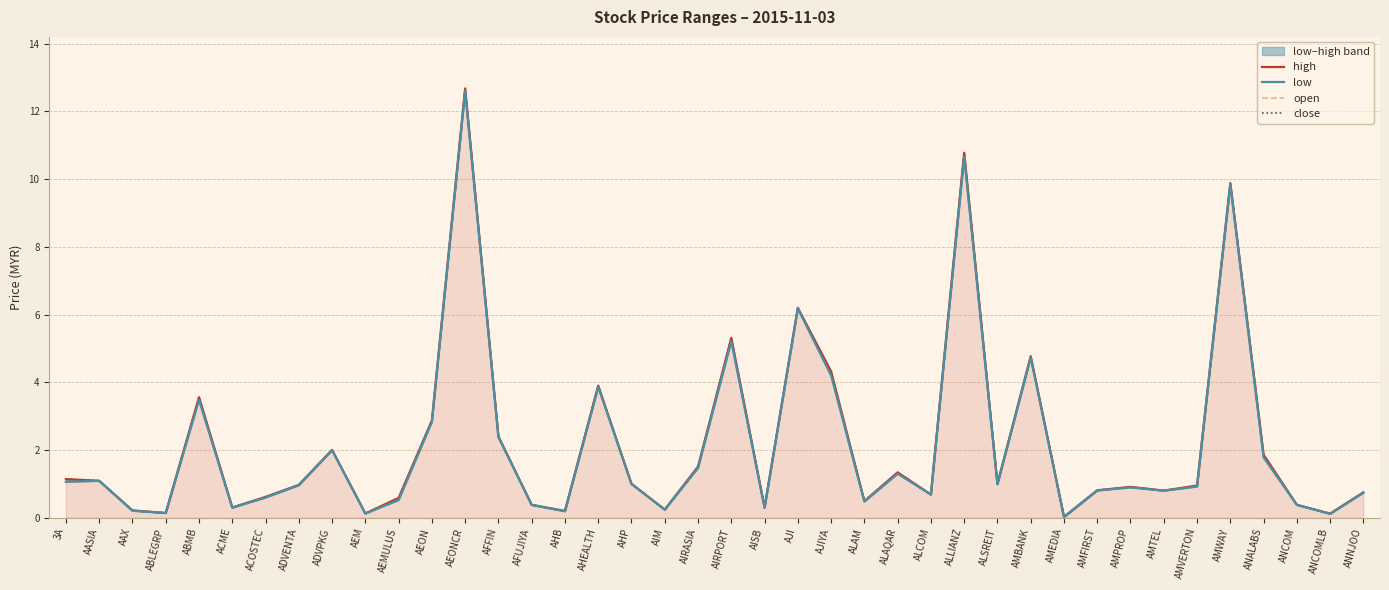

What is the difference between the maximum and minimum values in the close series?

12.6